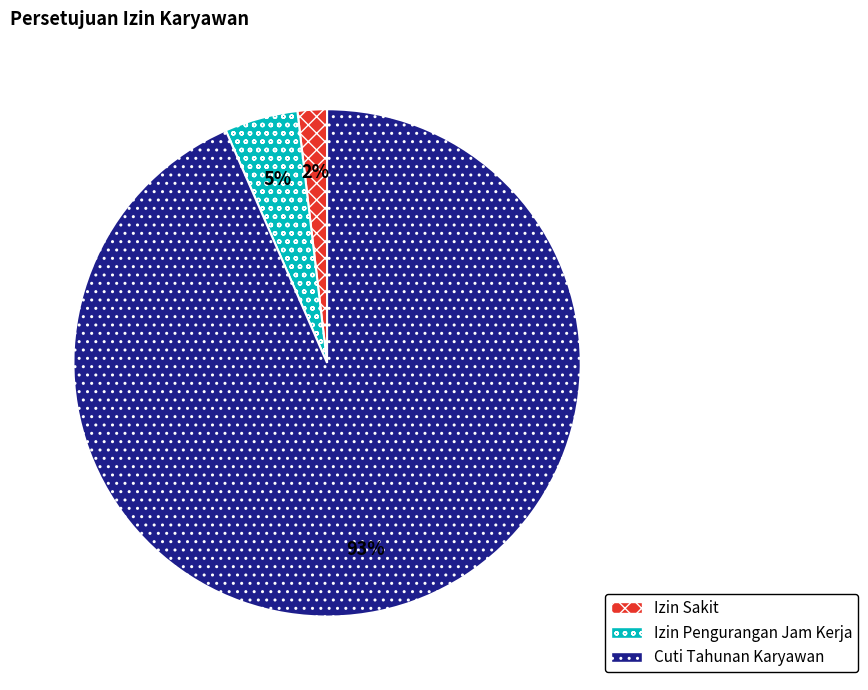

What percentage is the Izin Sakit slice, to the nearest percent?

2%